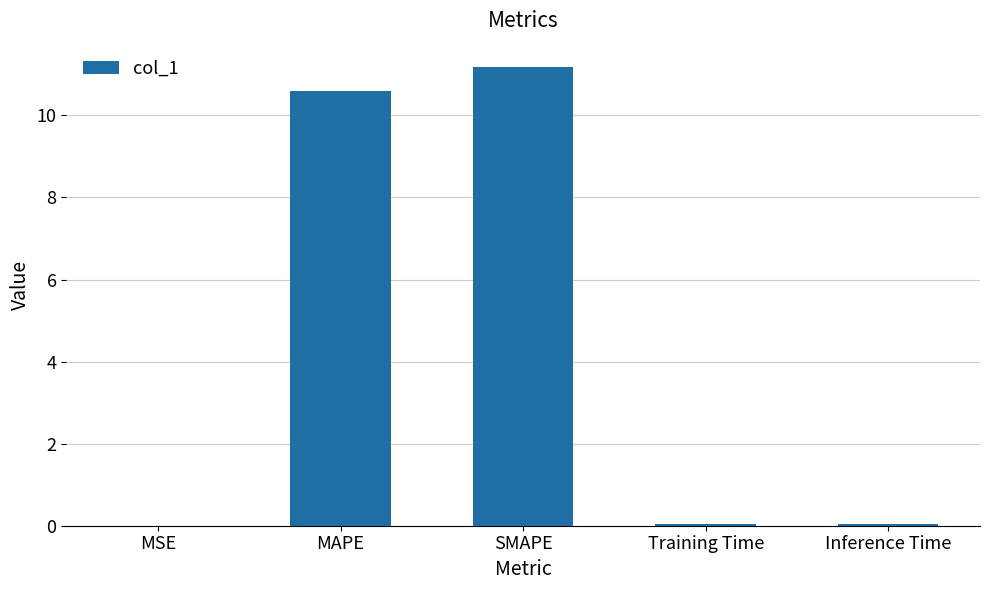

What is the approximate value at MAPE?

10.6